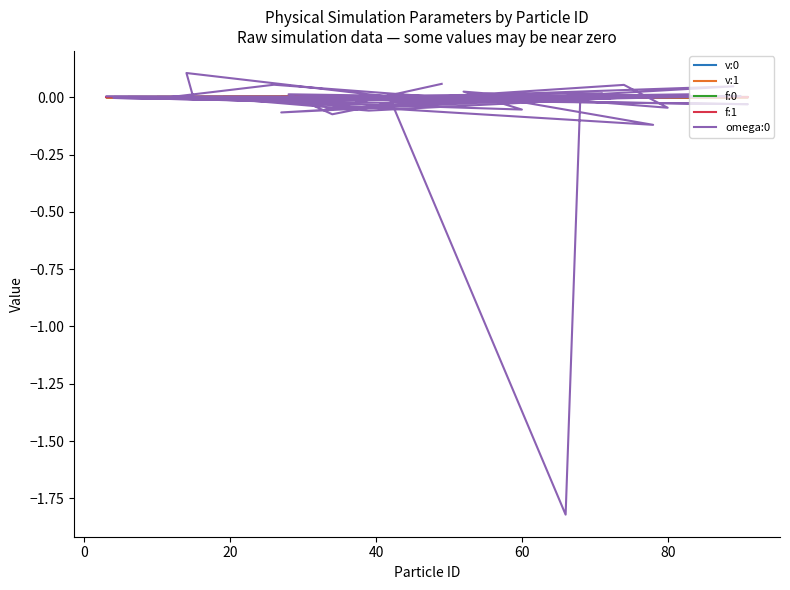

Is this an area chart (filled region under the line)?

No